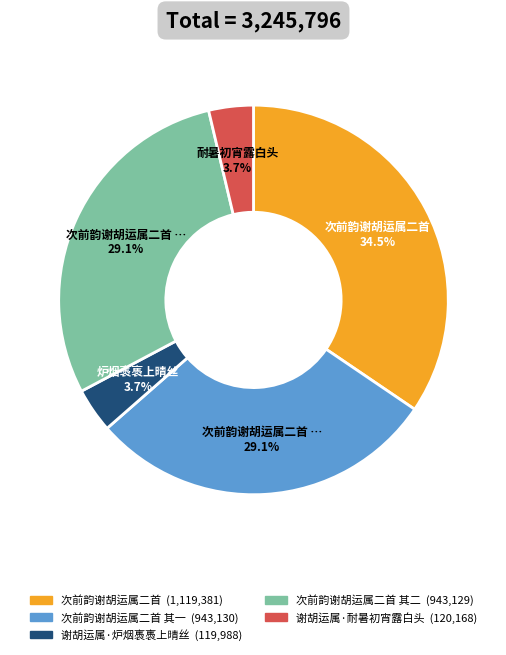

Is there a majority slice in this chart?

No